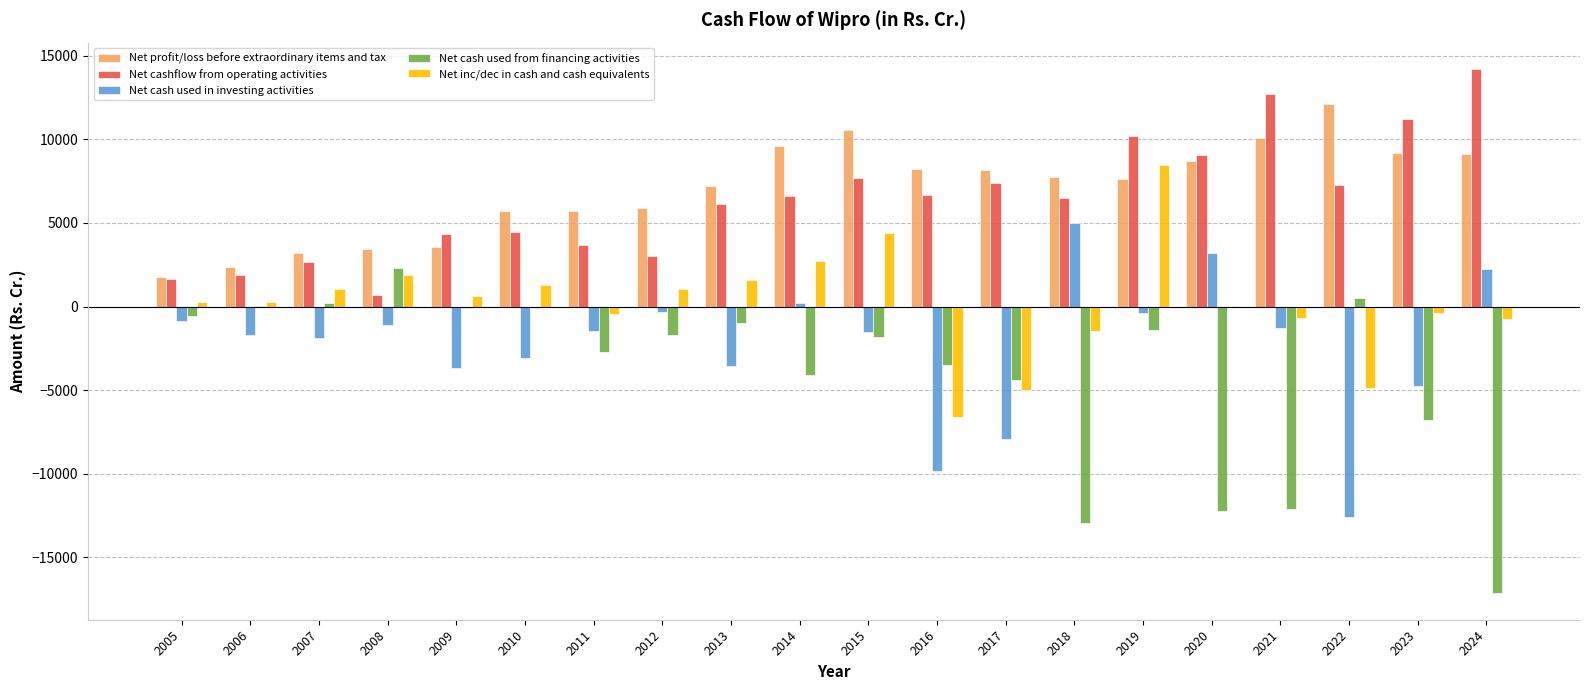

At which category is the sum across all series the highest?

2019